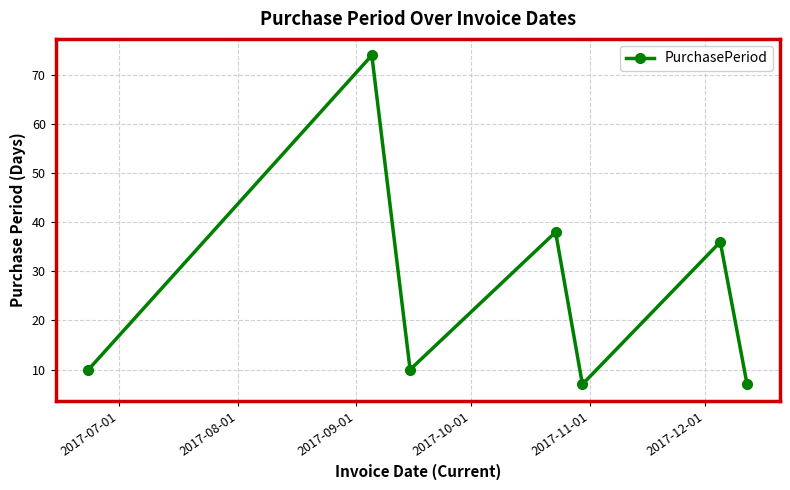

Is this an area chart (filled region under the line)?

No